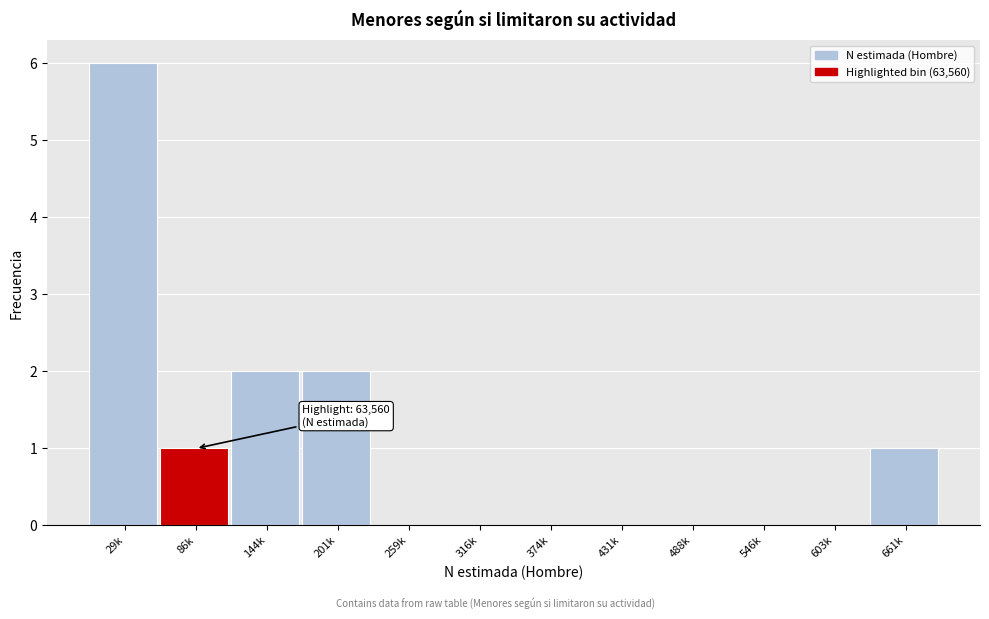

Reading left to right, what are all the values shown in this chart?

29k=6	86k=1	144k=2	201k=2	259k=0	316k=0	374k=0	431k=0	488k=0	546k=0	603k=0	661k=1